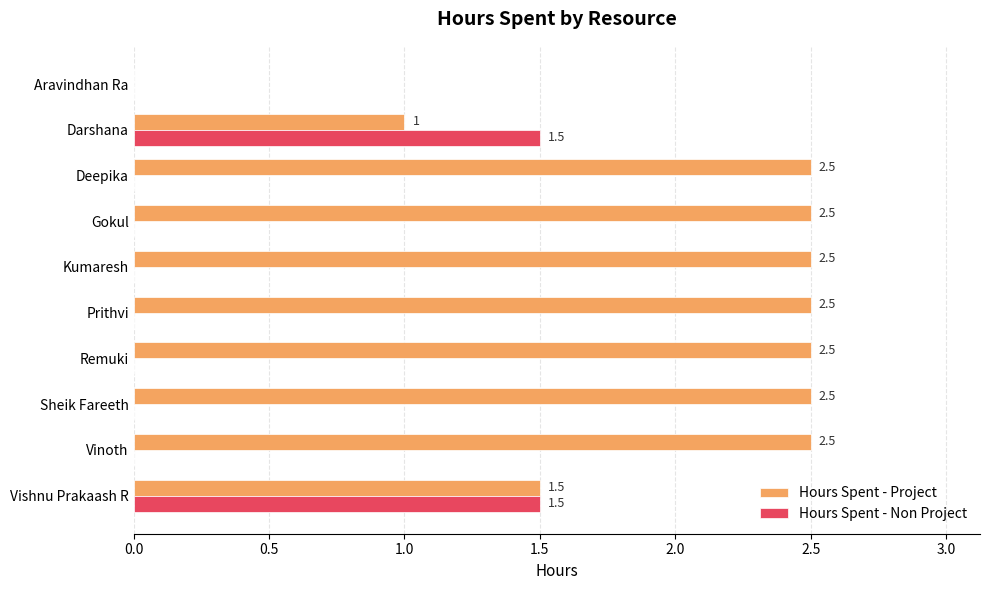

At which label is Hours Spent - Project closest to 1?

Darshana